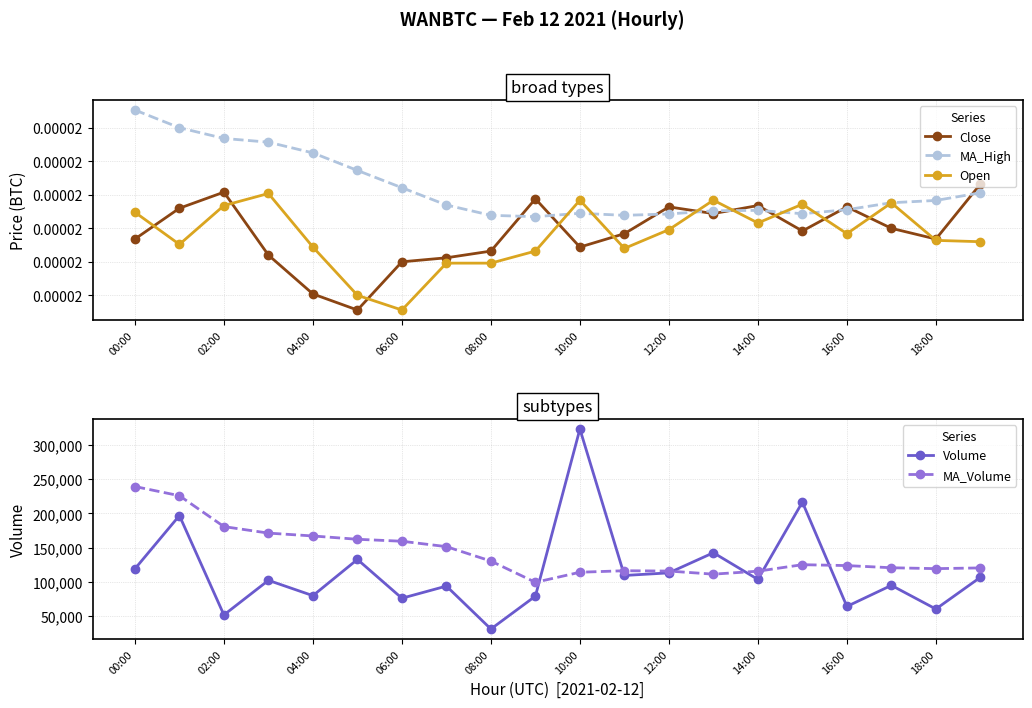

What is the sum of all Volume values?

2297313